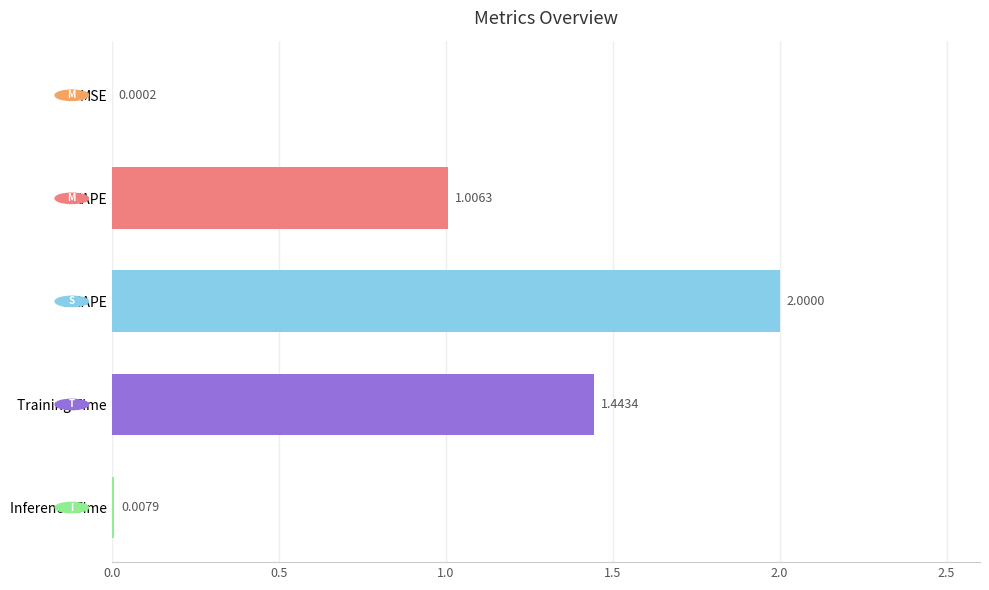

Where is the data nearest to the value 1?

MAPE